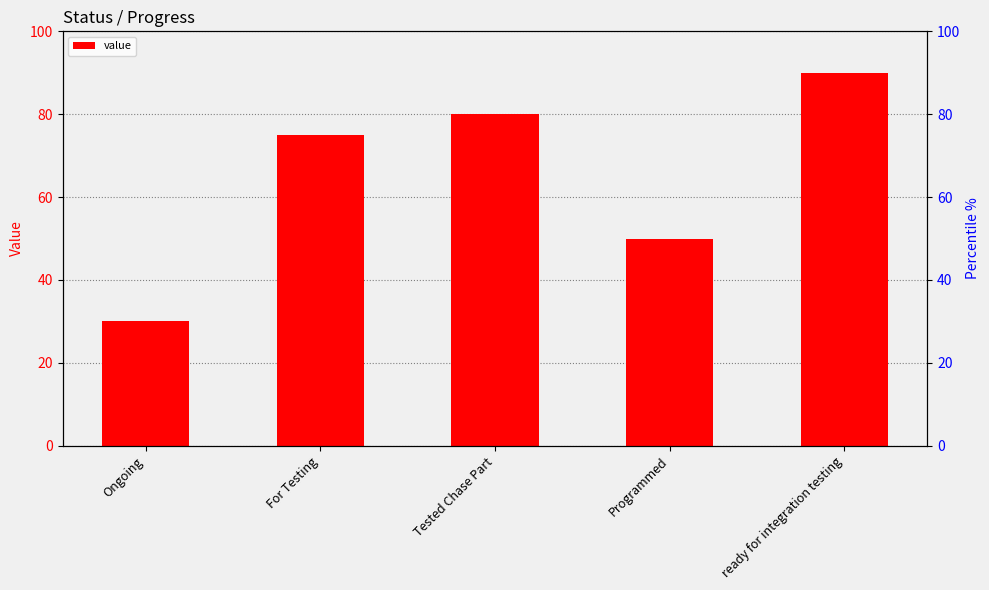

Read the value at Programmed, to the nearest 5.

50